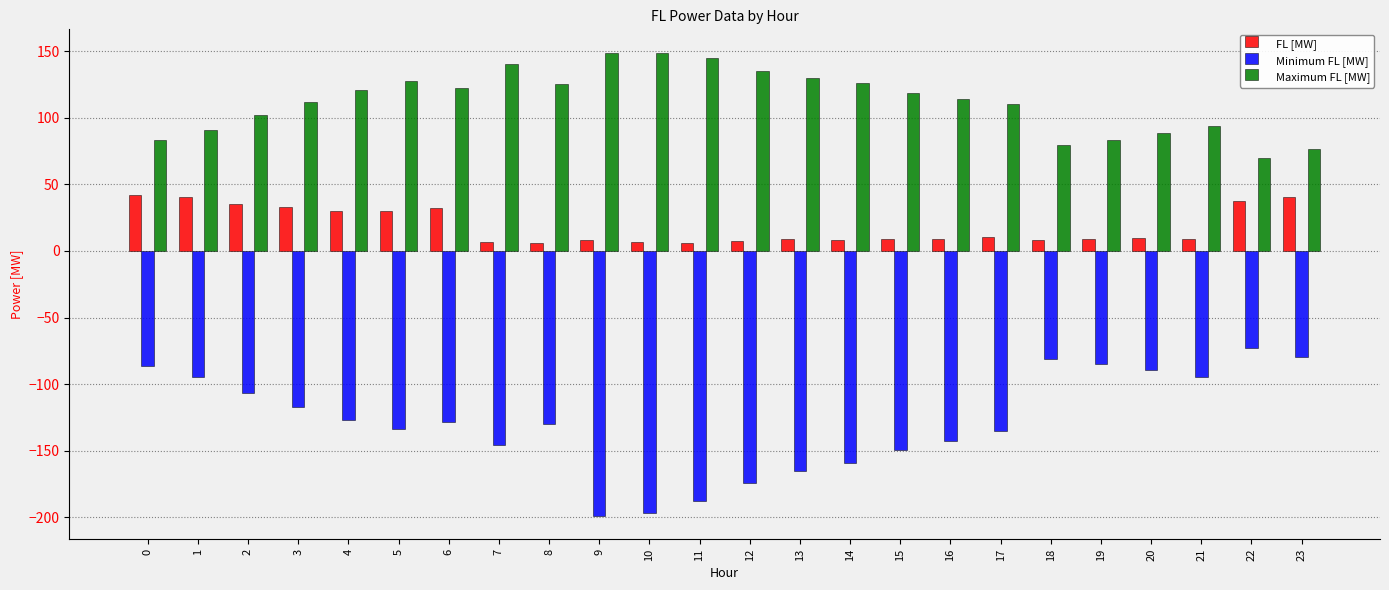

Is it true that Maximum FL [MW] equals 101.7 at 2?

True